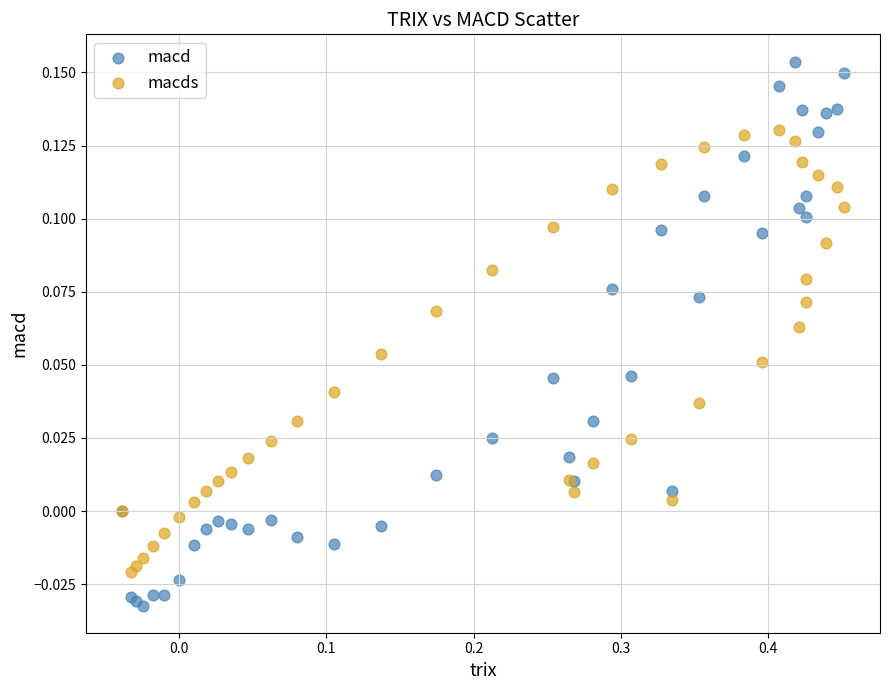

Which series contains the lowest Y value?

macd